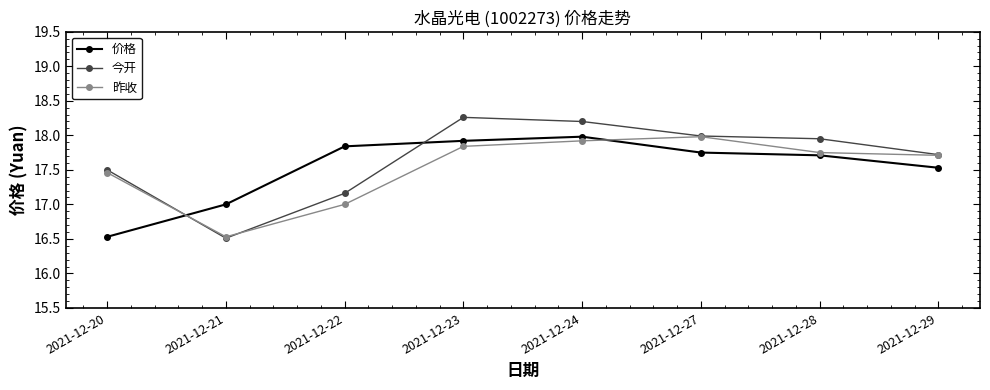

At 2021-12-20, list the series in order from largest to smallest.

今开, 昨收, 价格